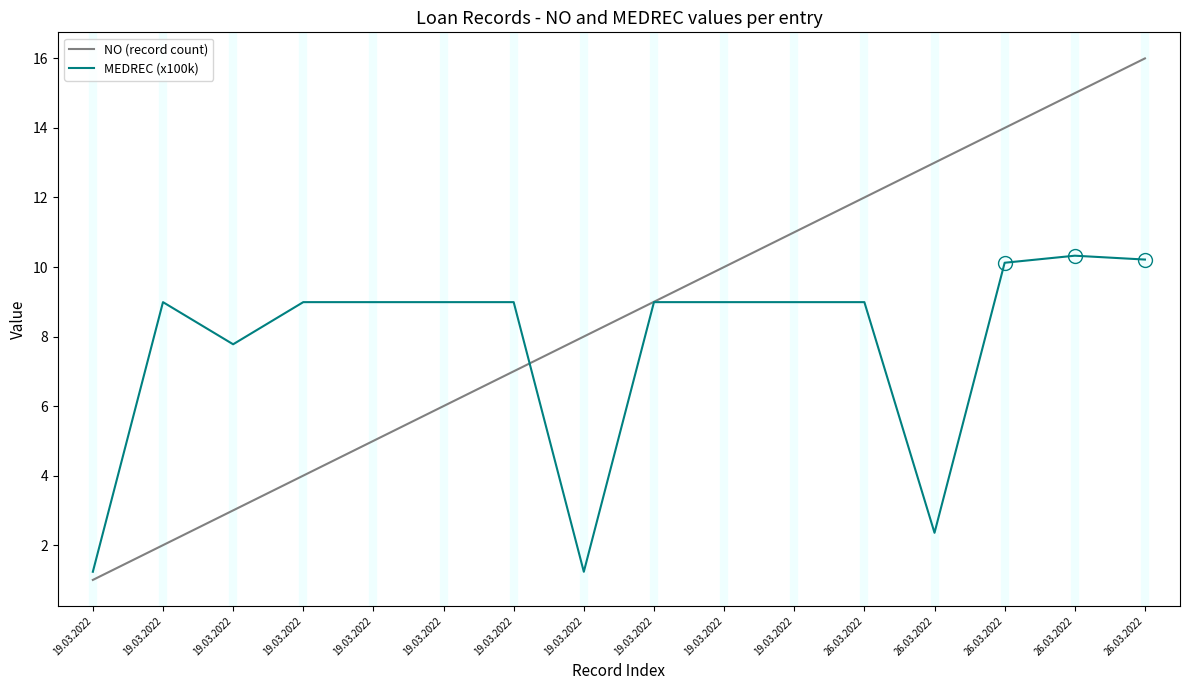

At how many categories does at least one series exceed 8?

13